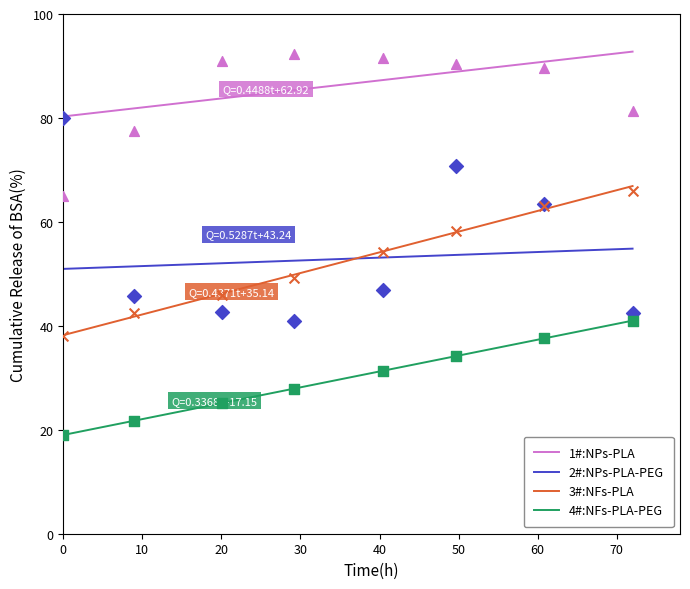

Which series has the largest total across all categories?

1#:NPs-PLA